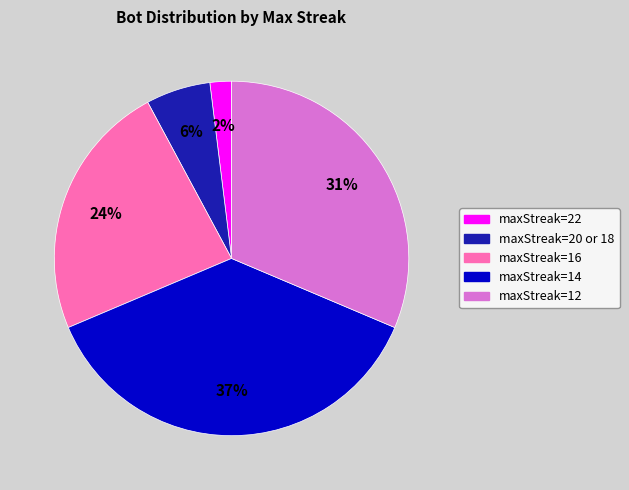

To the nearest percent, what percentage of the pie is maxStreak=22?

2%